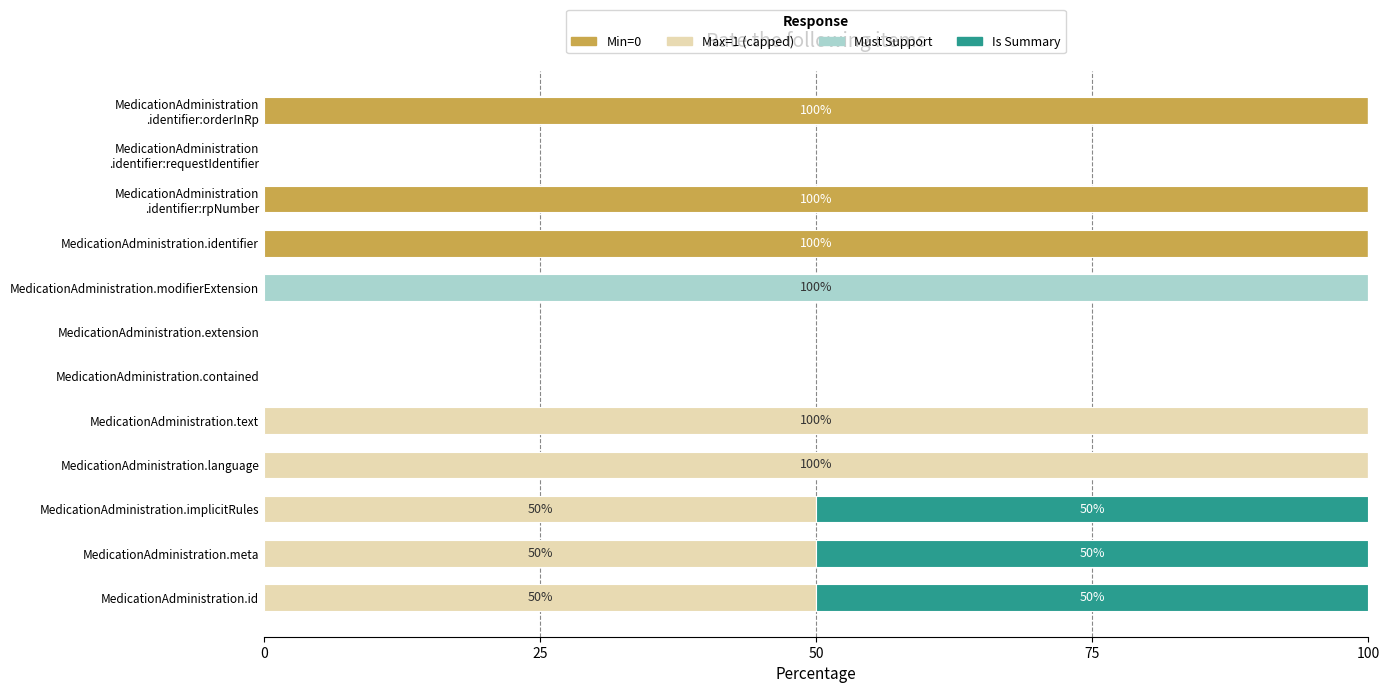

What is the total value across all series at MedicationAdministration.identifier?

100